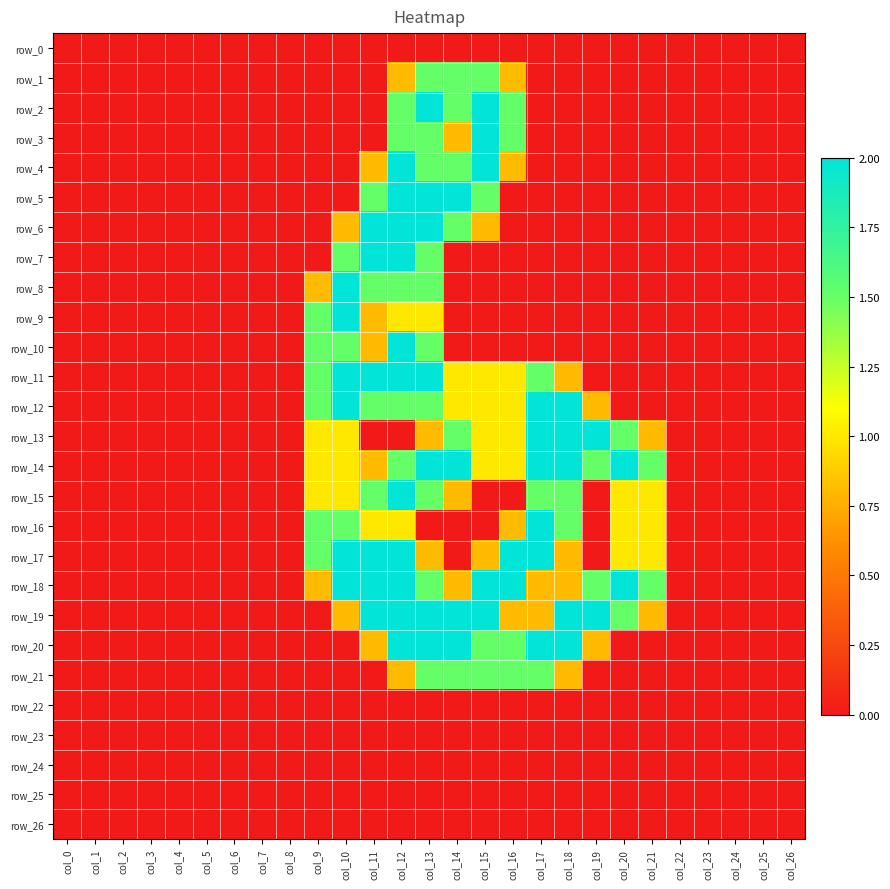

At col_4, list the series in order from largest to smallest.

row_0, row_1, row_2, row_3, row_4, row_5, row_6, row_7, row_8, row_9, row_10, row_11, row_12, row_13, row_14, row_15, row_16, row_17, row_18, row_19, row_20, row_21, row_22, row_23, row_24, row_25, row_26